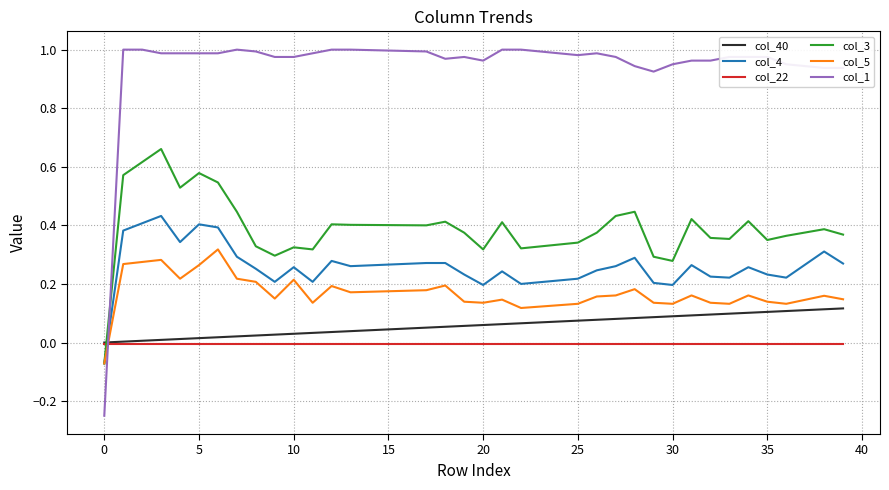

Which series has the widest spread of values?

col_1